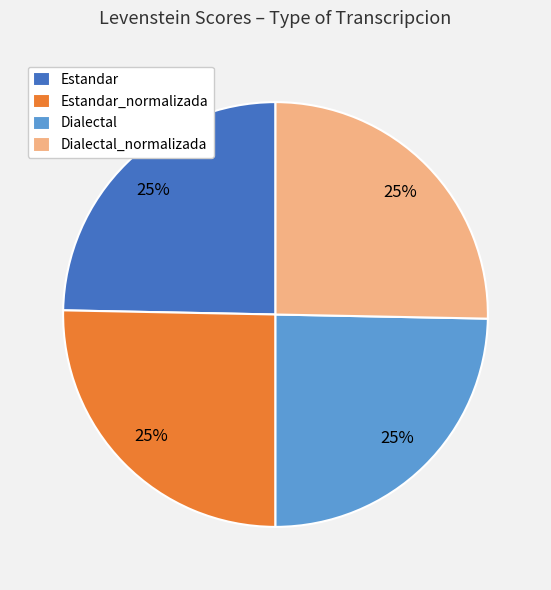

Count the number of slices in the pie.

4